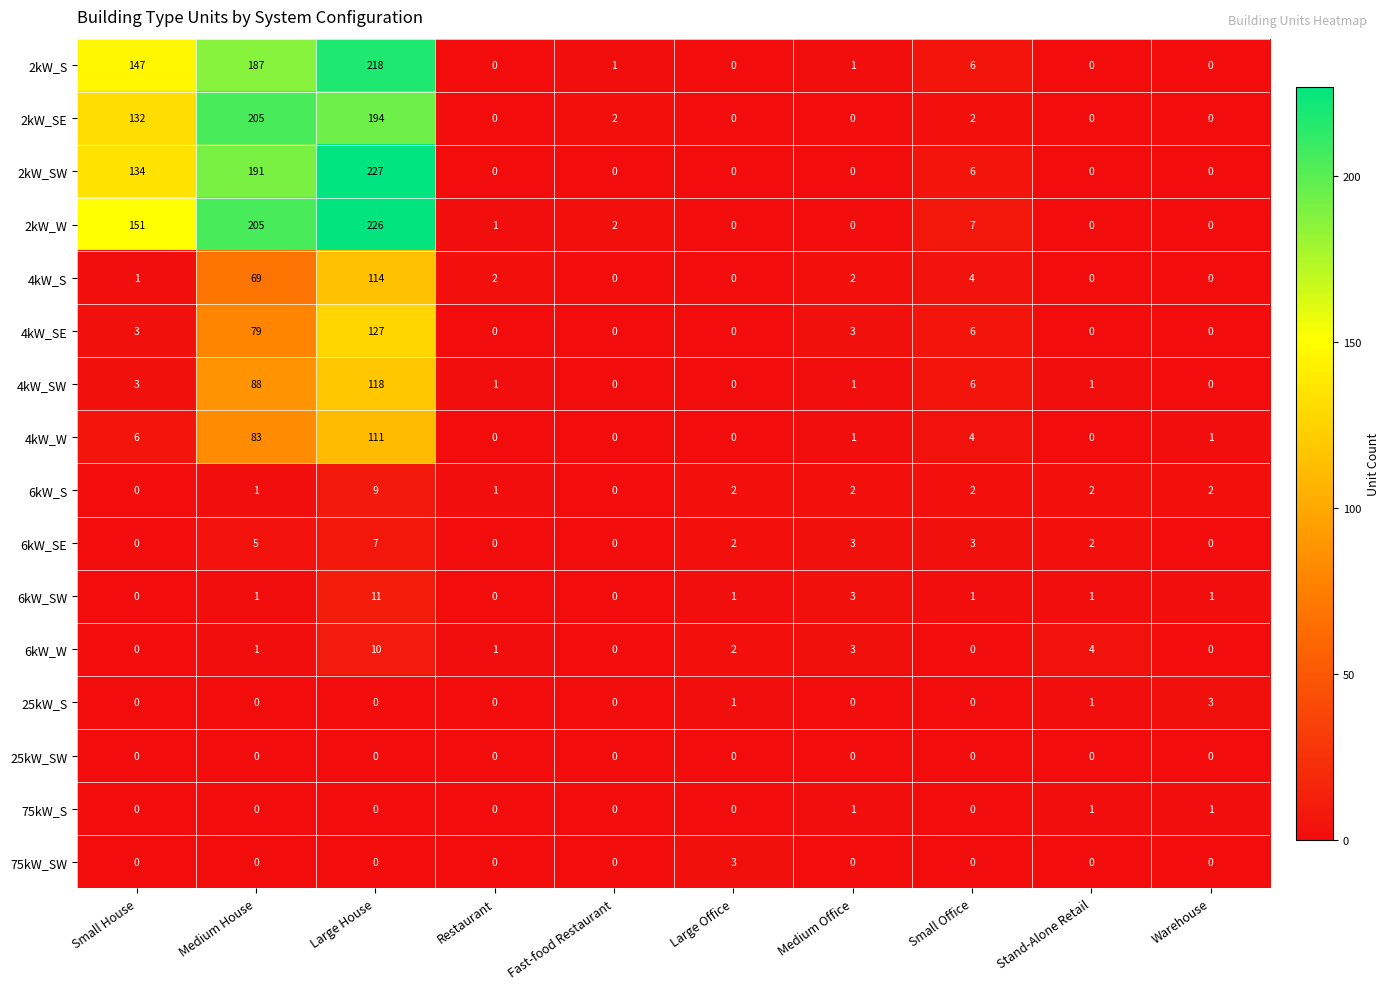

What is the spread (max minus min) of values at Small Office?

7